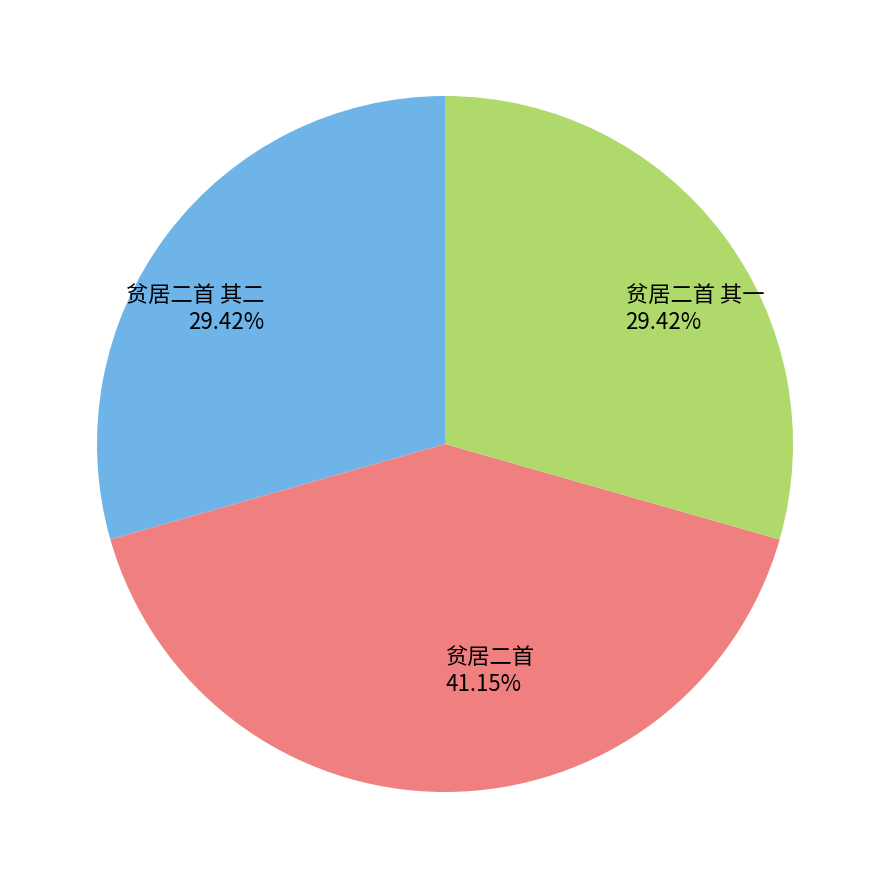

To the nearest percent, what portion does 贫居二首 represent?

41%